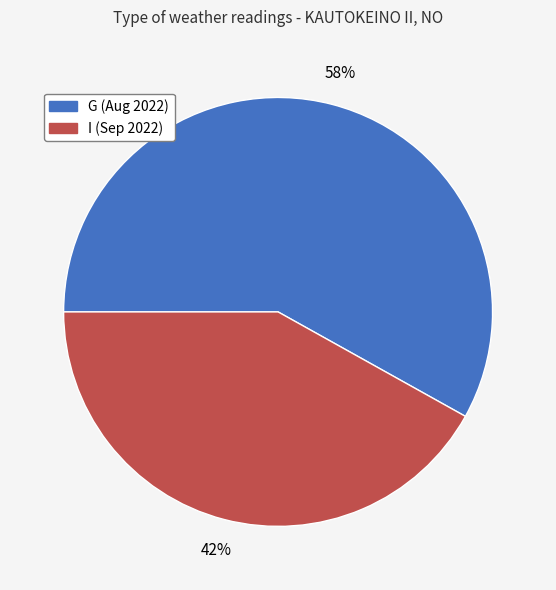

What is the smallest slice in the pie chart?

I